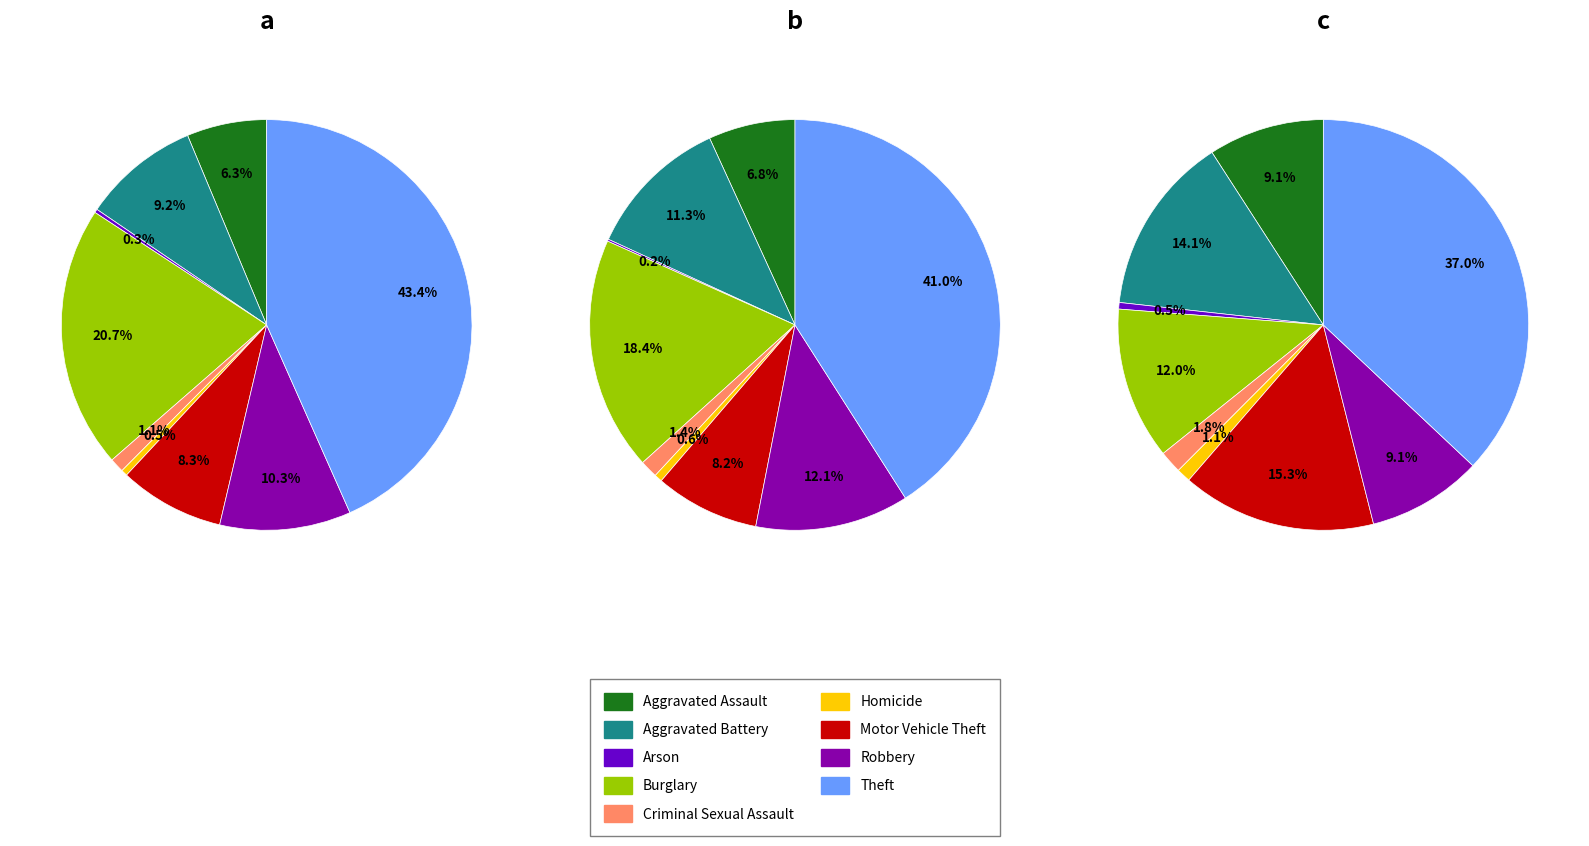

Count the number of slices in the pie.

9